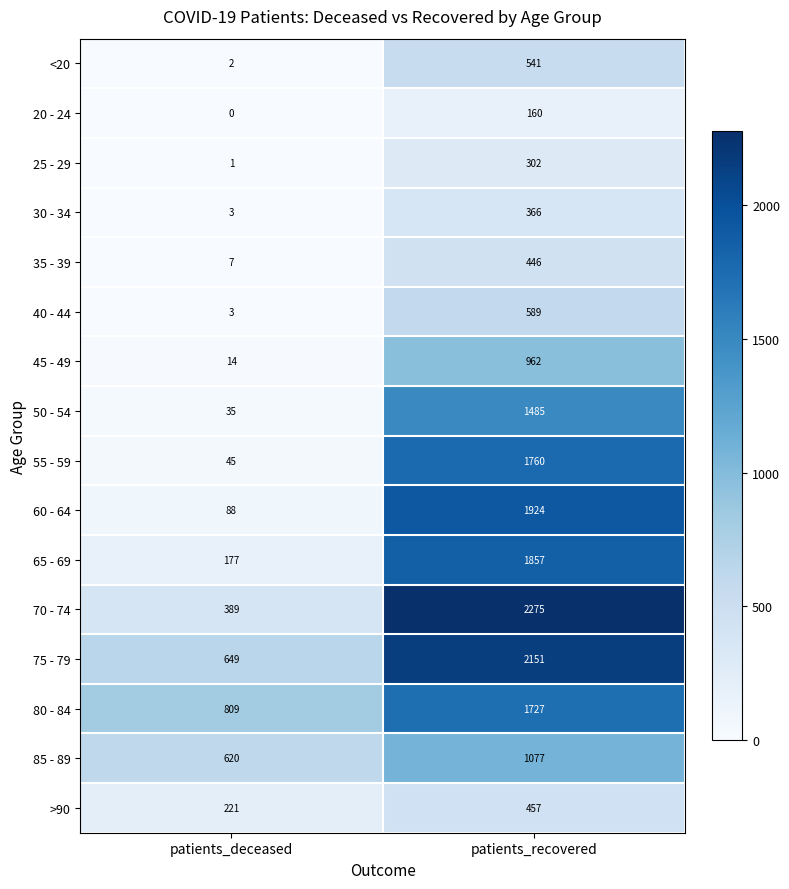

At which category is the sum across all series the highest?

patients_recovered